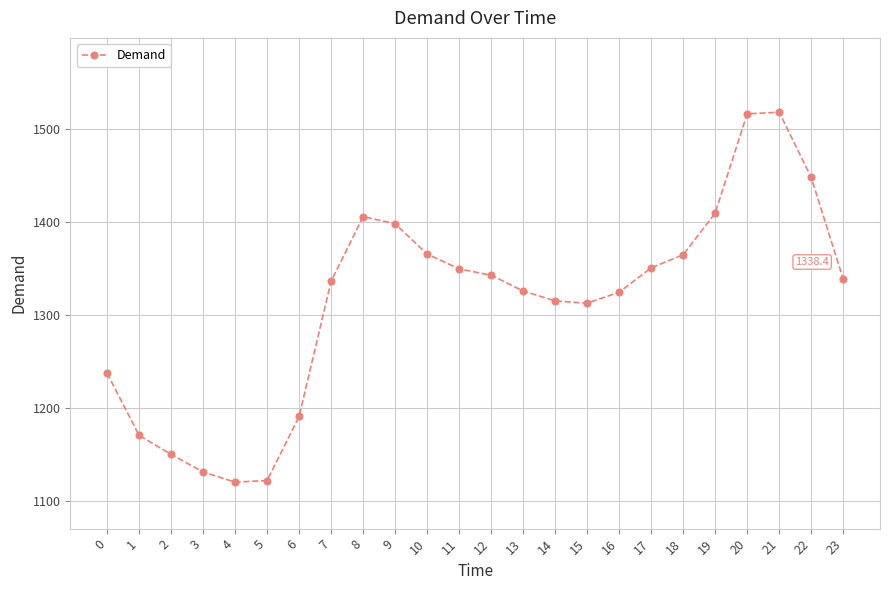

Between 7 and 22, which is larger?

22